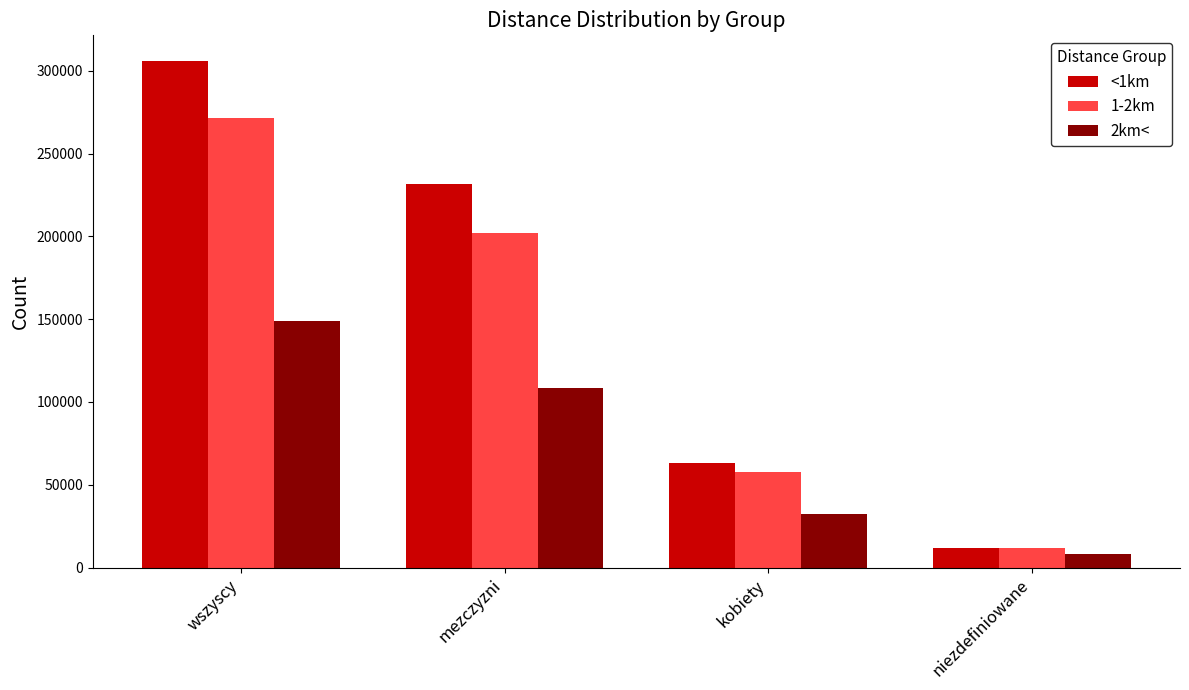

What position from the left is kobiety?

3